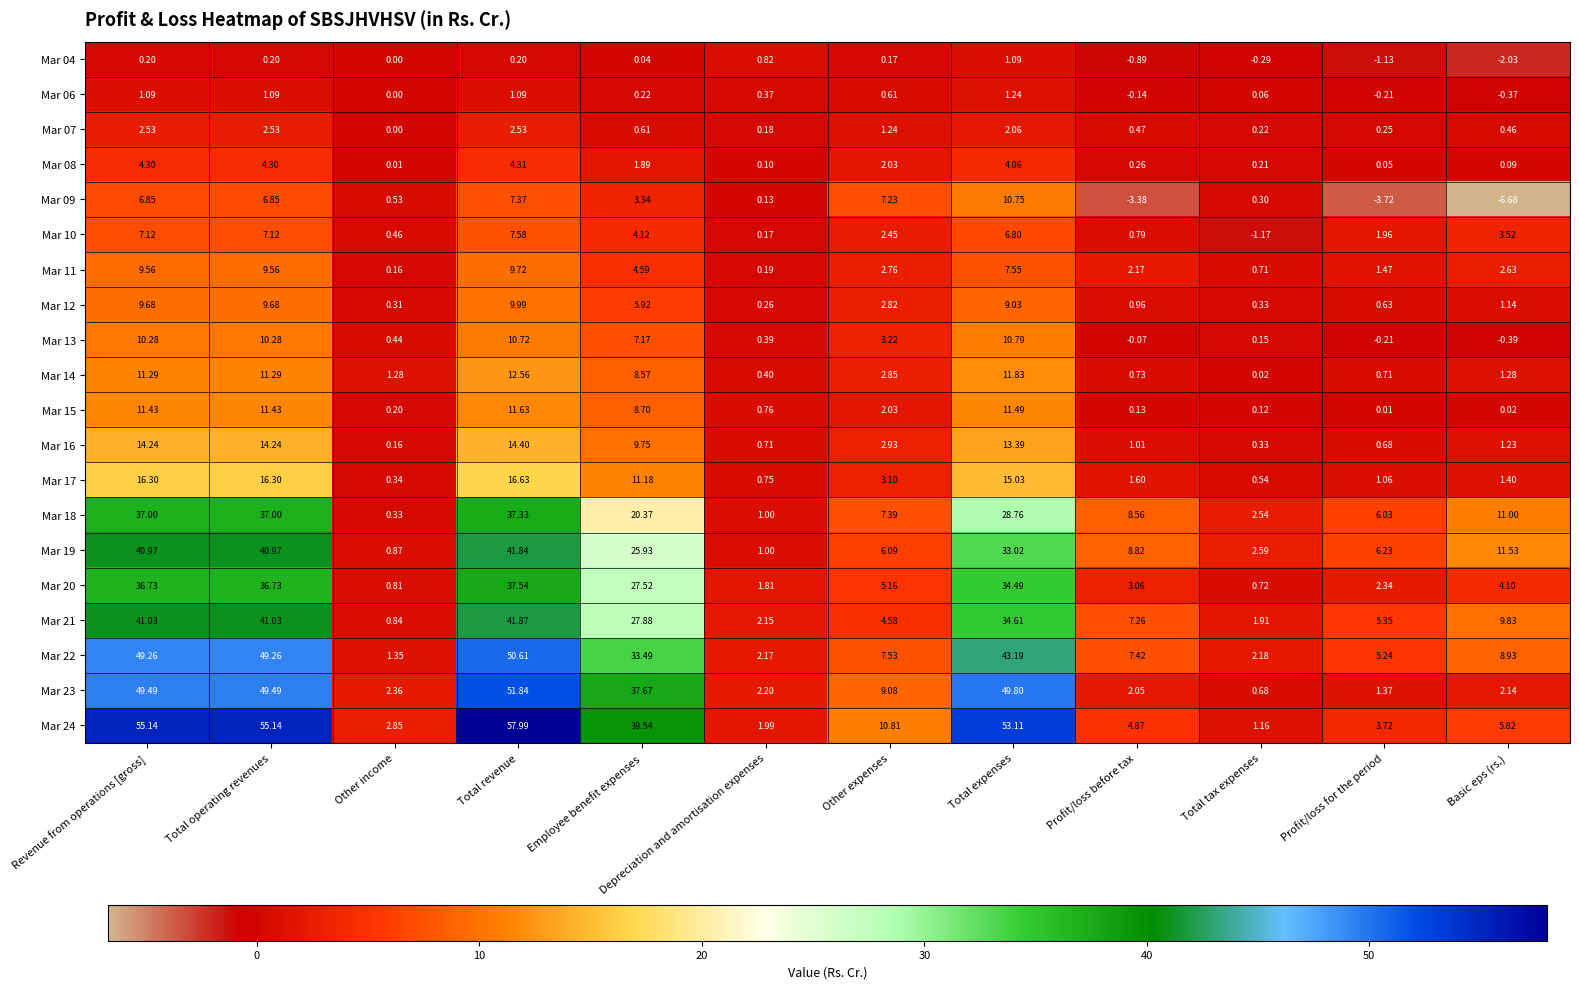

Which category has the highest value in the Mar 20 series?

Total revenue